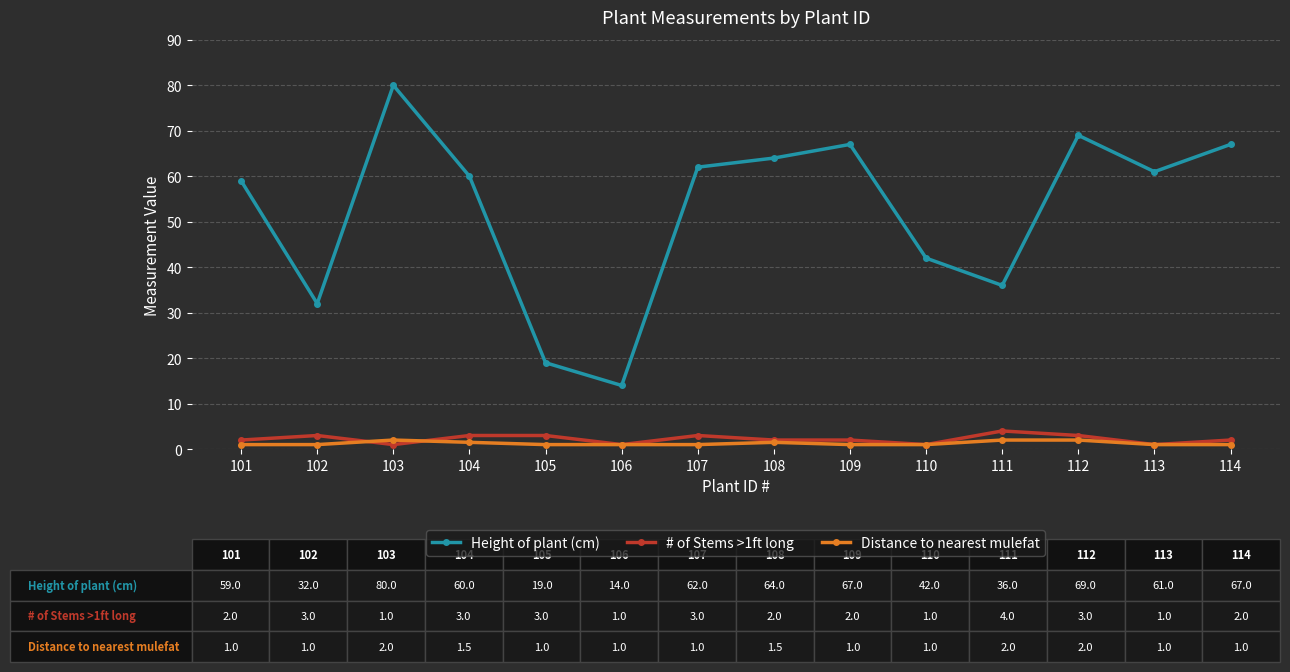

Rank the series by their maximum value, from highest to lowest.

Height of plant (cm), # of Stems >1ft long, Distance to nearest mulefat